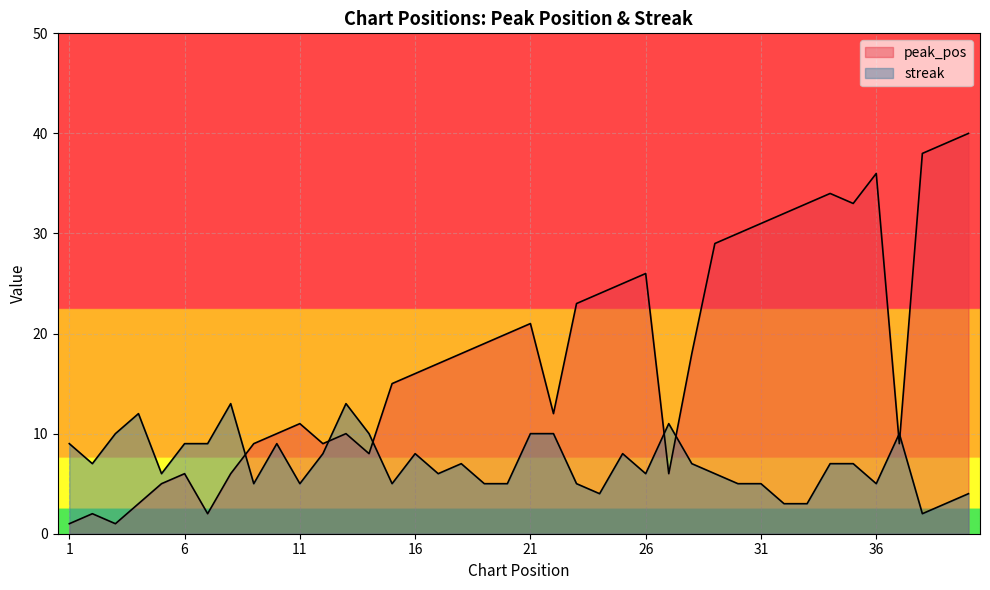

Between which two adjacent categories do peak_pos and streak first intersect?

8 and 9